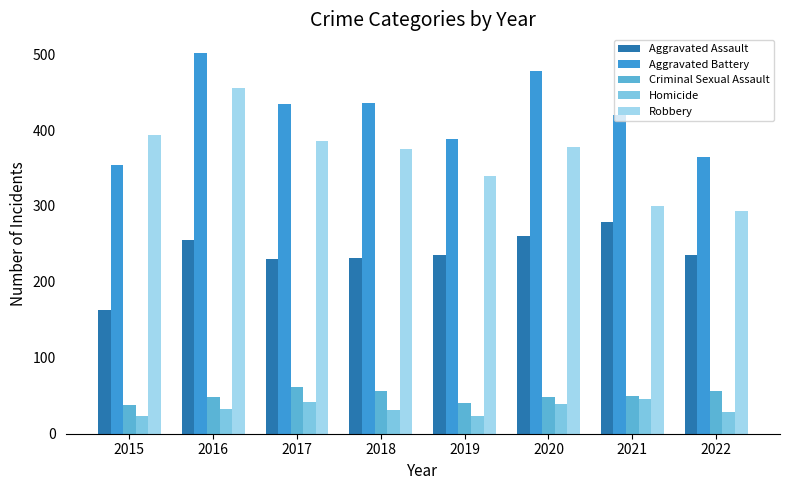

What is the value of the Aggravated Assault bar at the 2nd from the left?

255